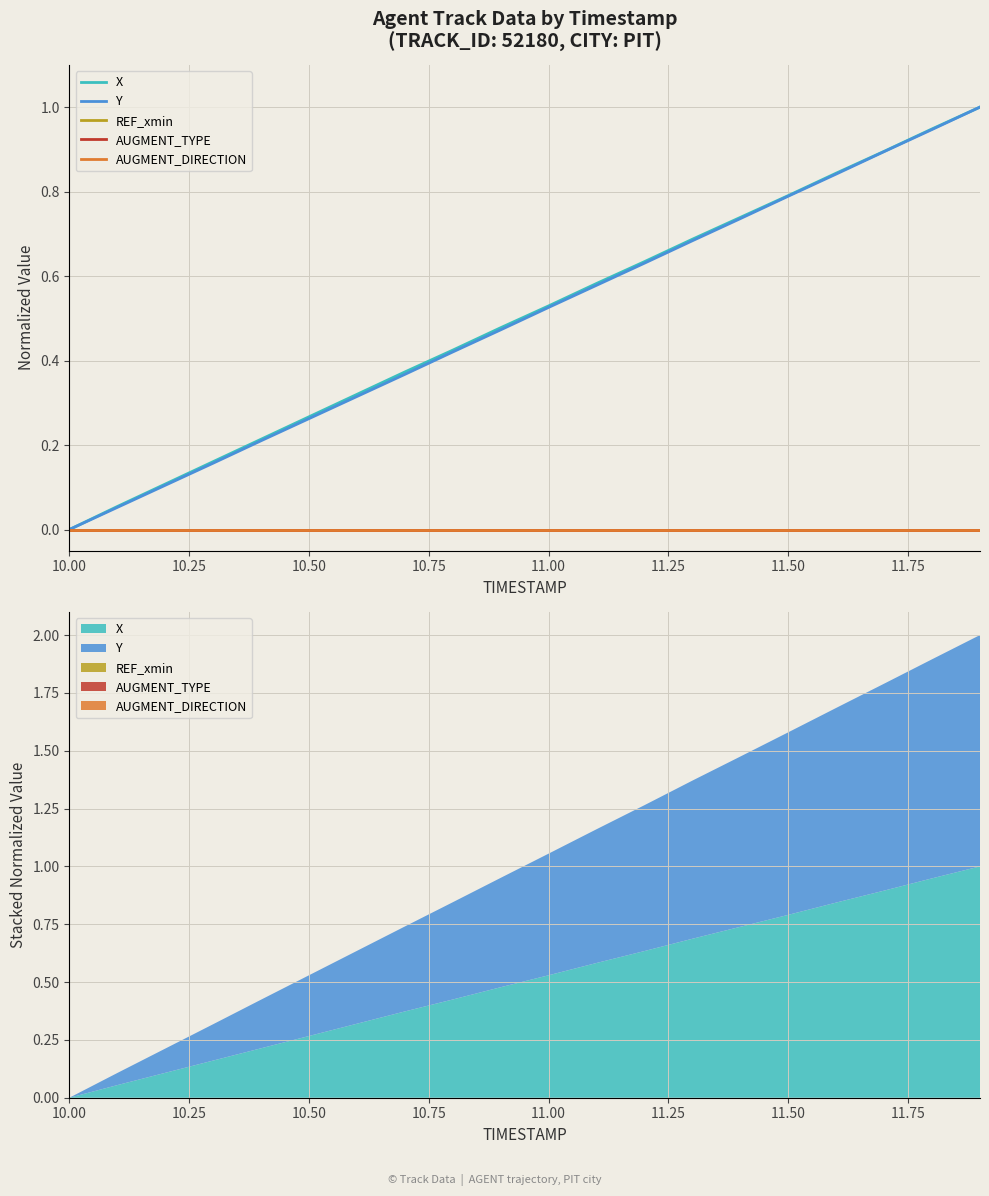

What are all the series names shown in the legend?

X, Y, REF_xmin, AUGMENT_TYPE, AUGMENT_DIRECTION